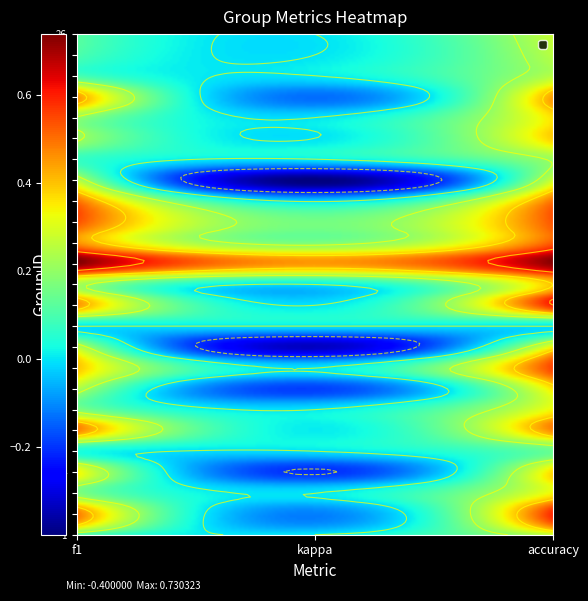

At how many categories does at least one series exceed 0?

3